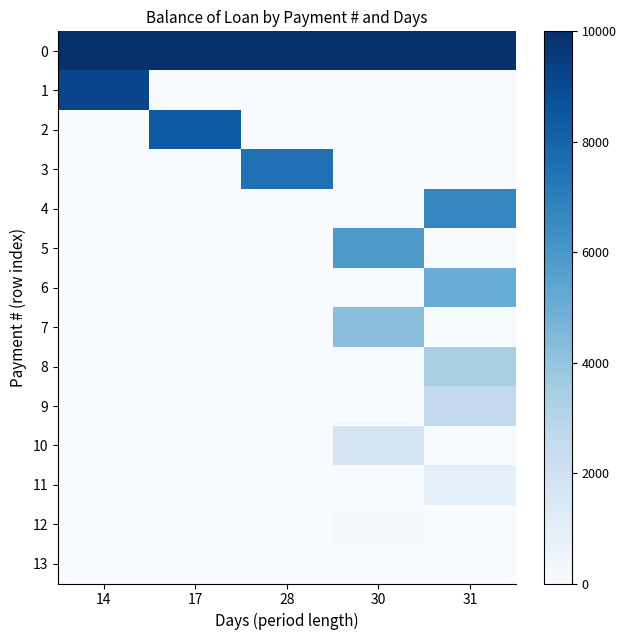

List the series in order of their peak value, highest first.

0, 1, 2, 3, 4, 5, 6, 7, 8, 9, 10, 11, 12, 13